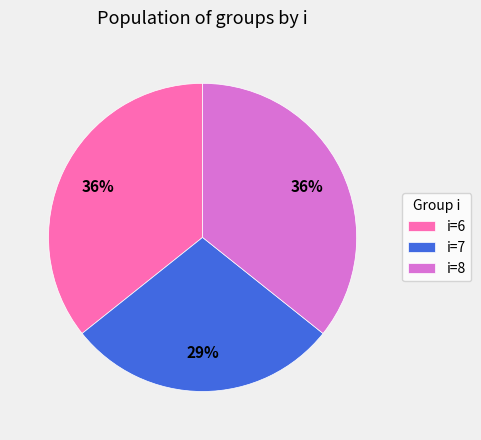

Is the sum of i=8 and i=6 greater than half?

Yes